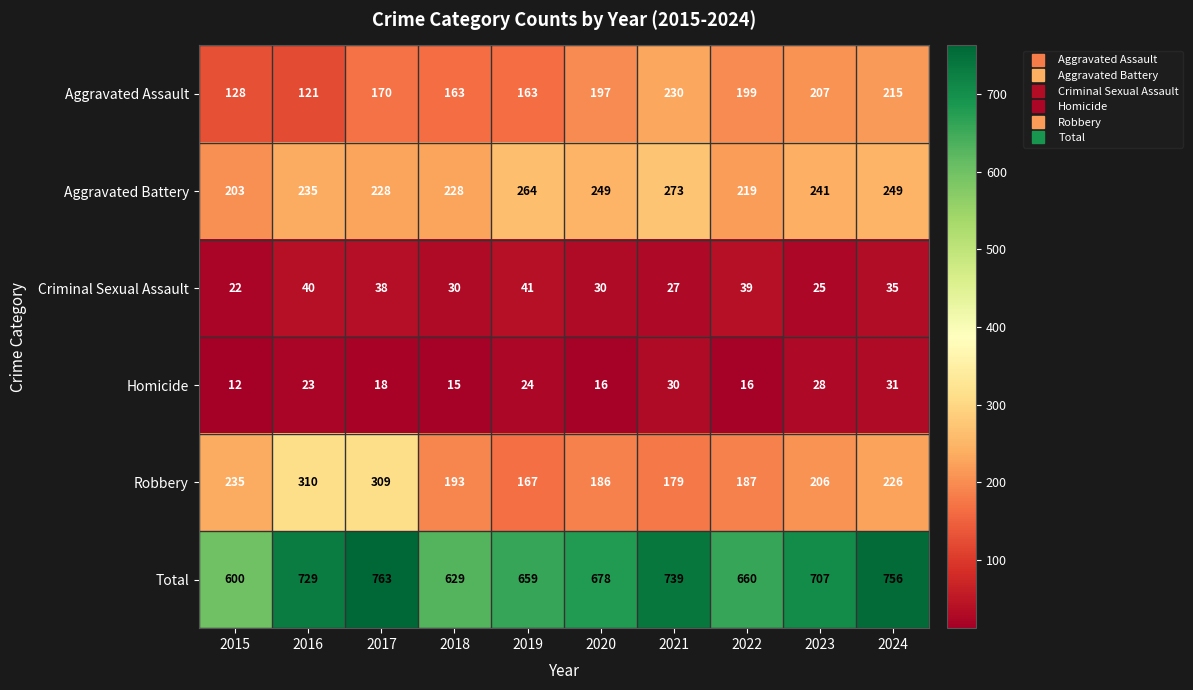

How many series are shown in this chart?

6